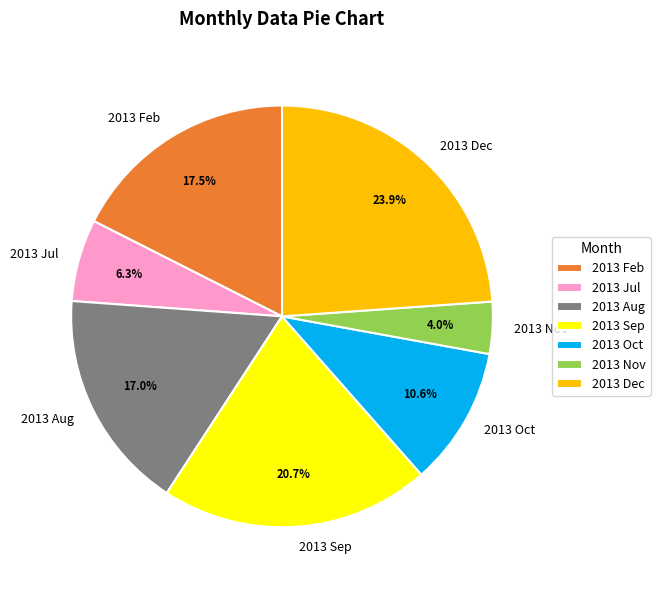

Which has a higher value, 2013 Oct or 2013 Dec?

2013 Dec